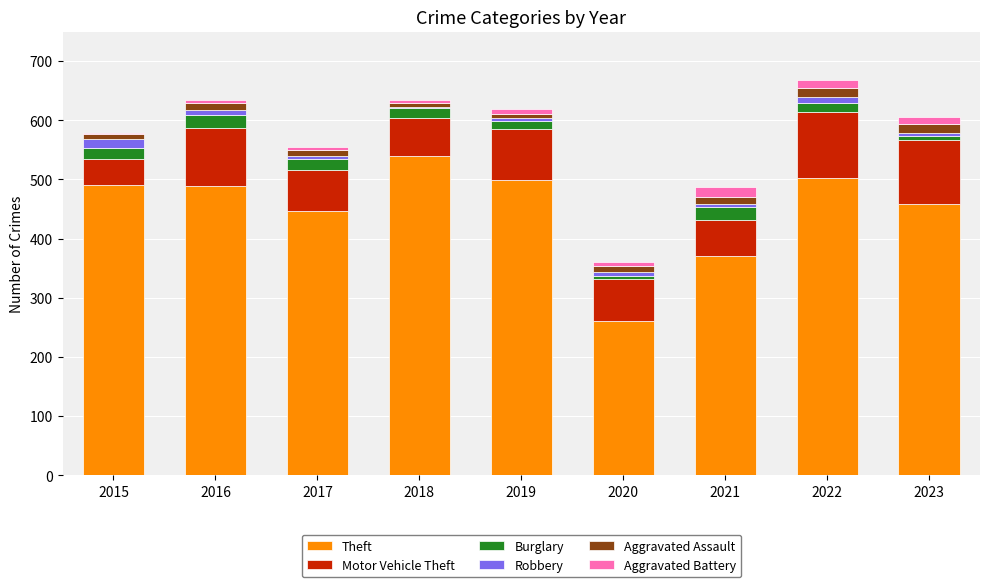

What are all the series names shown in the legend?

Theft, Motor Vehicle Theft, Burglary, Robbery, Aggravated Assault, Aggravated Battery